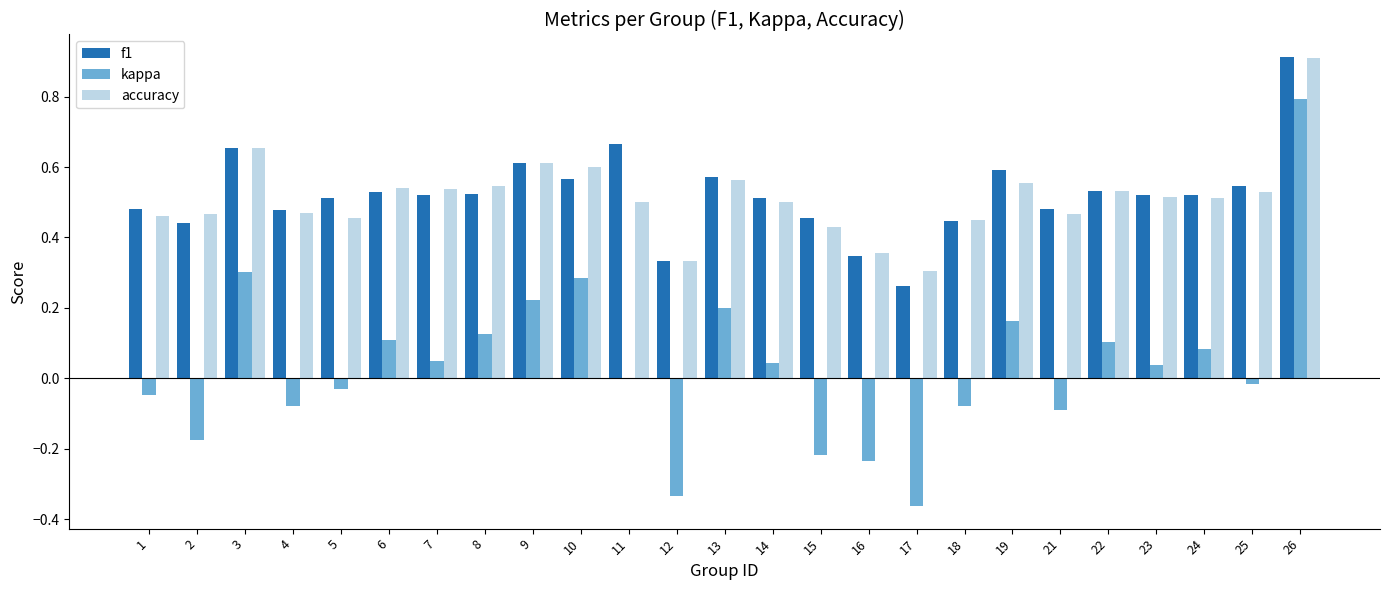

Between 16 and 26, which series saw the biggest shift?

kappa